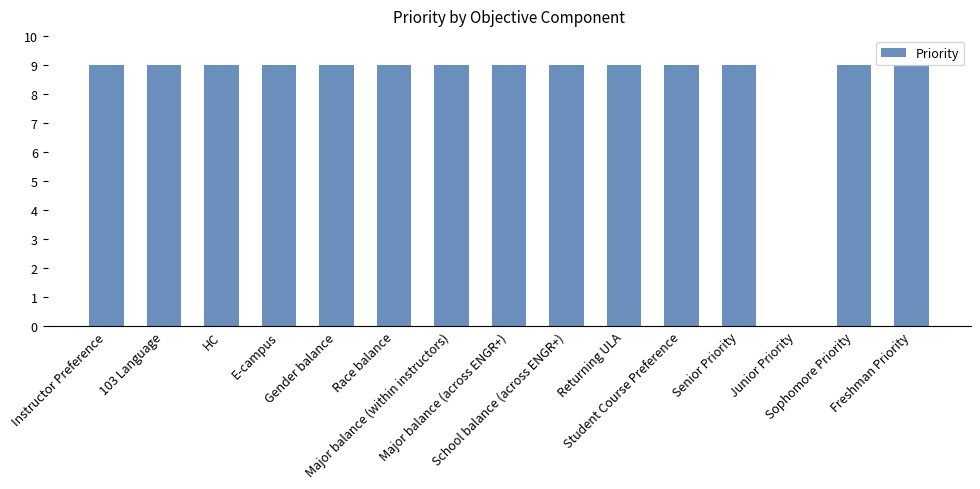

Read the value at School balance (across ENGR+).

9